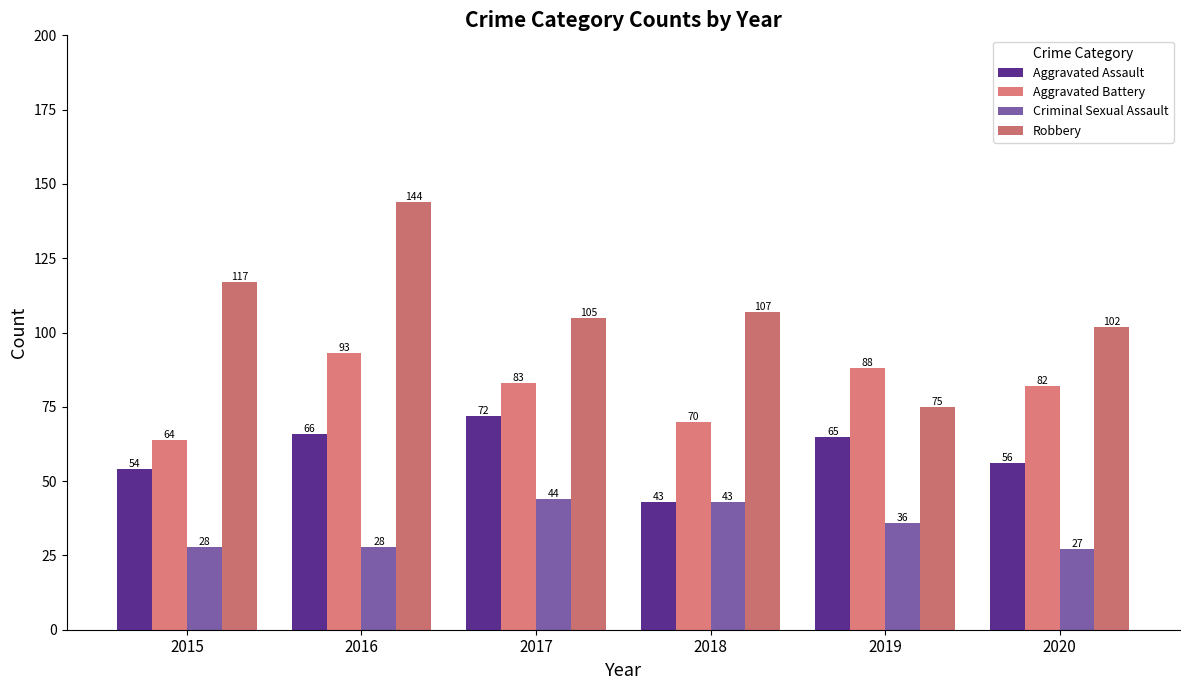

The value of Robbery at 2015 is 164. True or false?

False